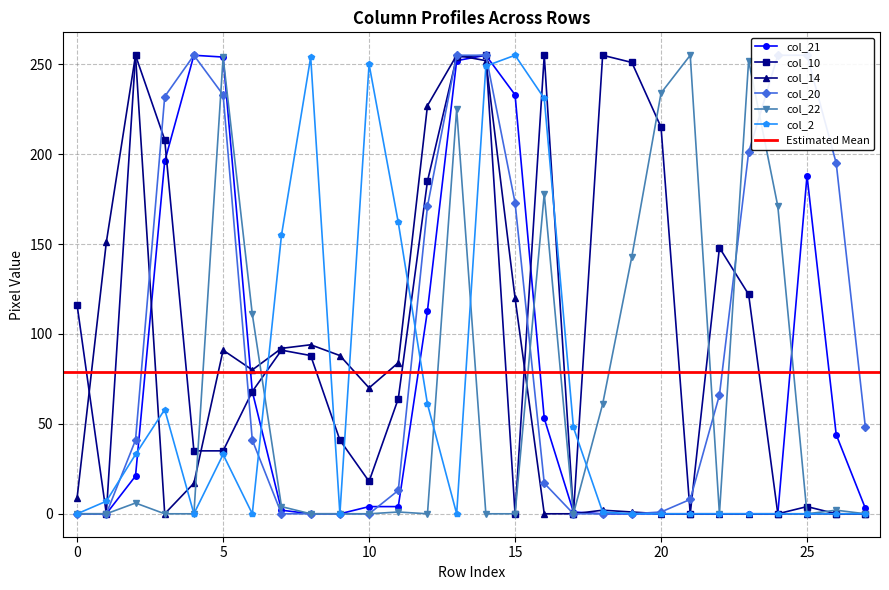

What is the spread (max minus min) of values at 19?

251